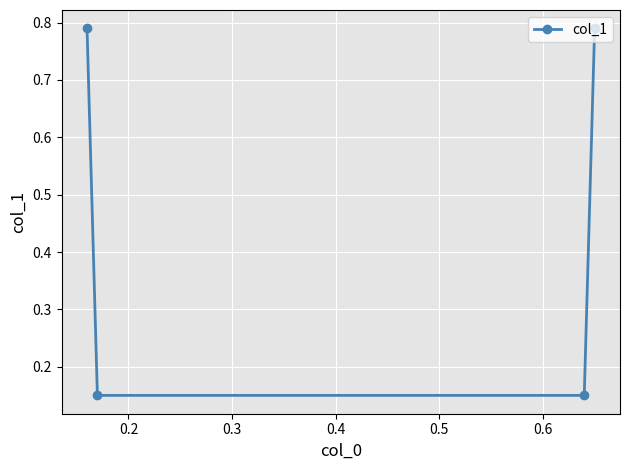

True or false: there are more than 1 points higher than both neighbors.

False